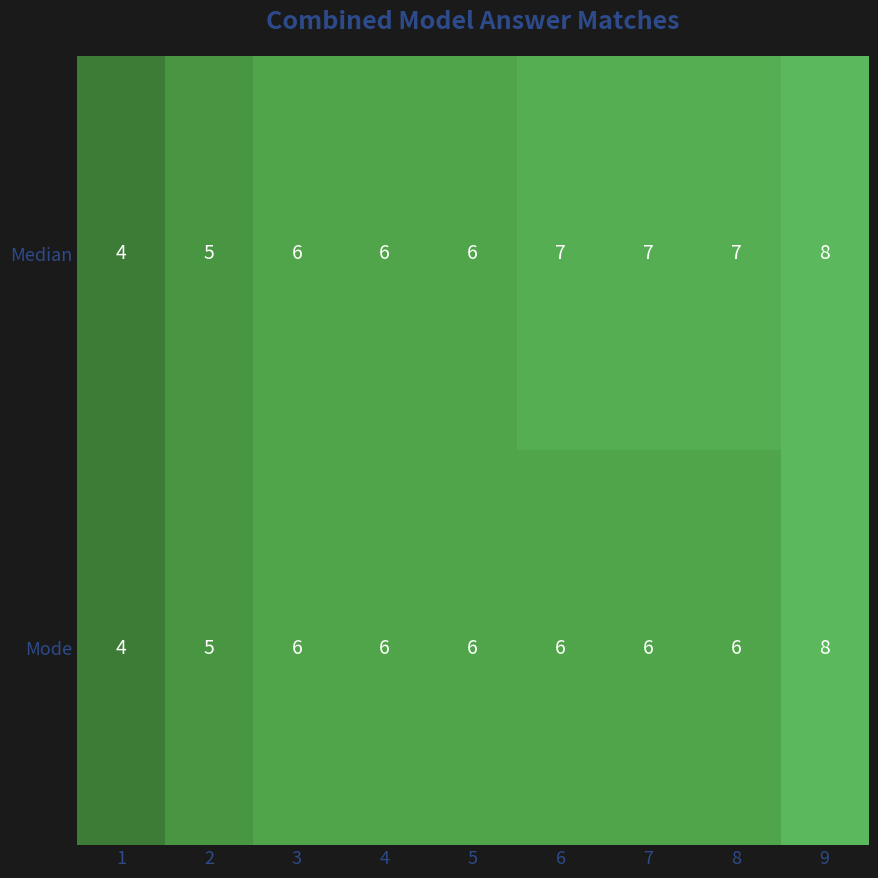

What is the sum of all Median values?

56